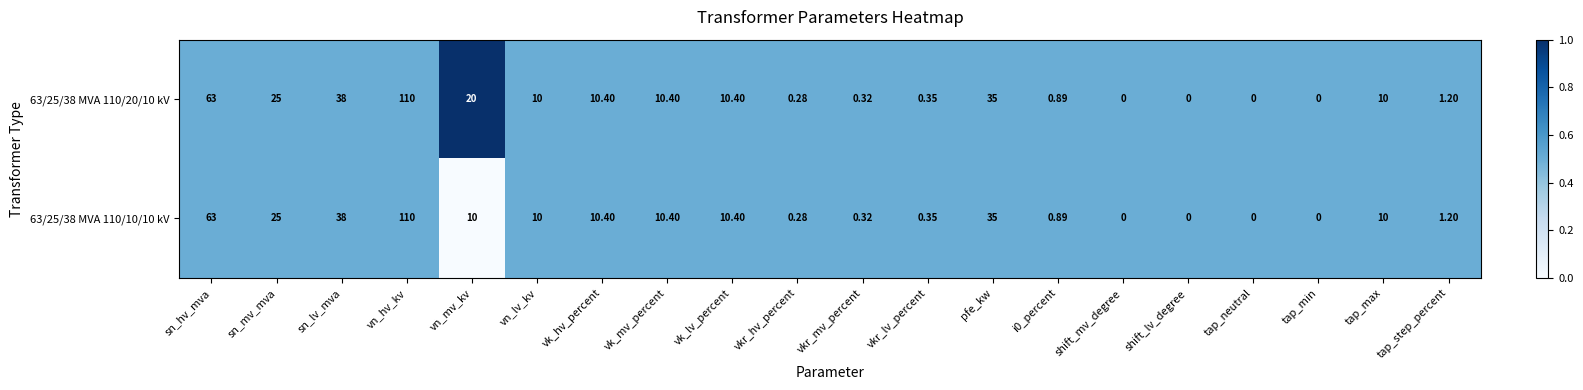

Where does the 63/25/38 MVA 110/20/10 kV series first go above 10?

sn_hv_mva